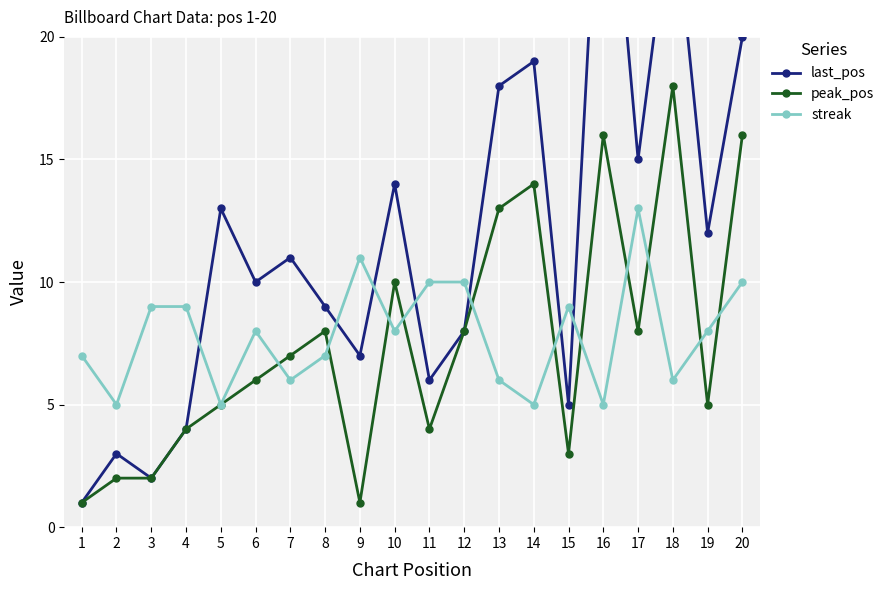

What is the maximum value for peak_pos?

18